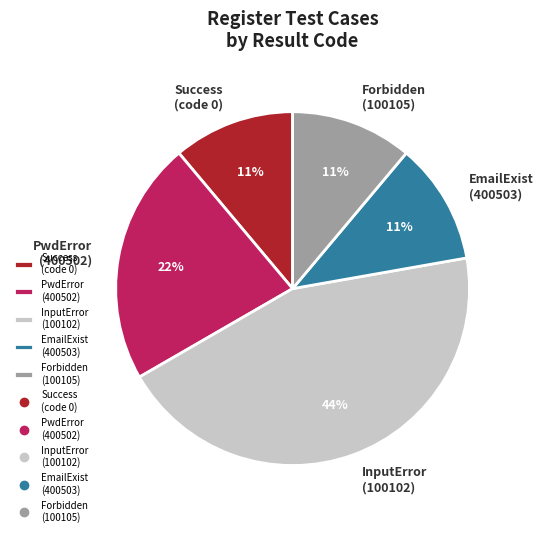

Combined, do PwdError (400502) and Success (code 0) account for over 50%?

No